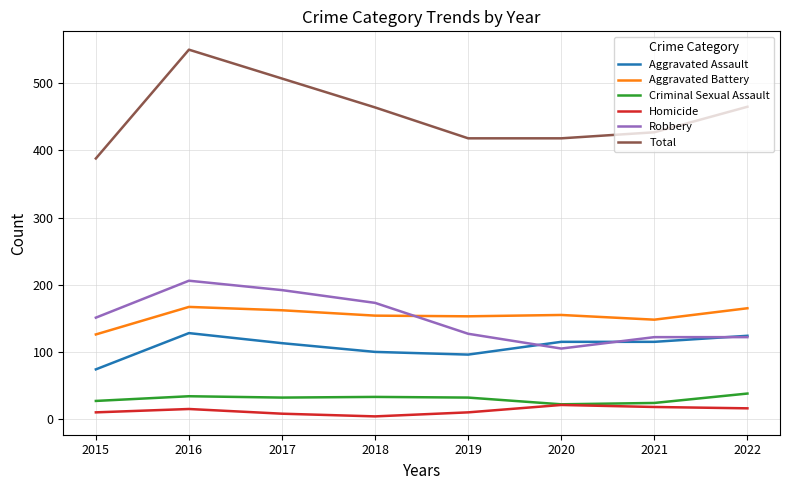

True or false: Robbery and Total intersect in this chart.

False